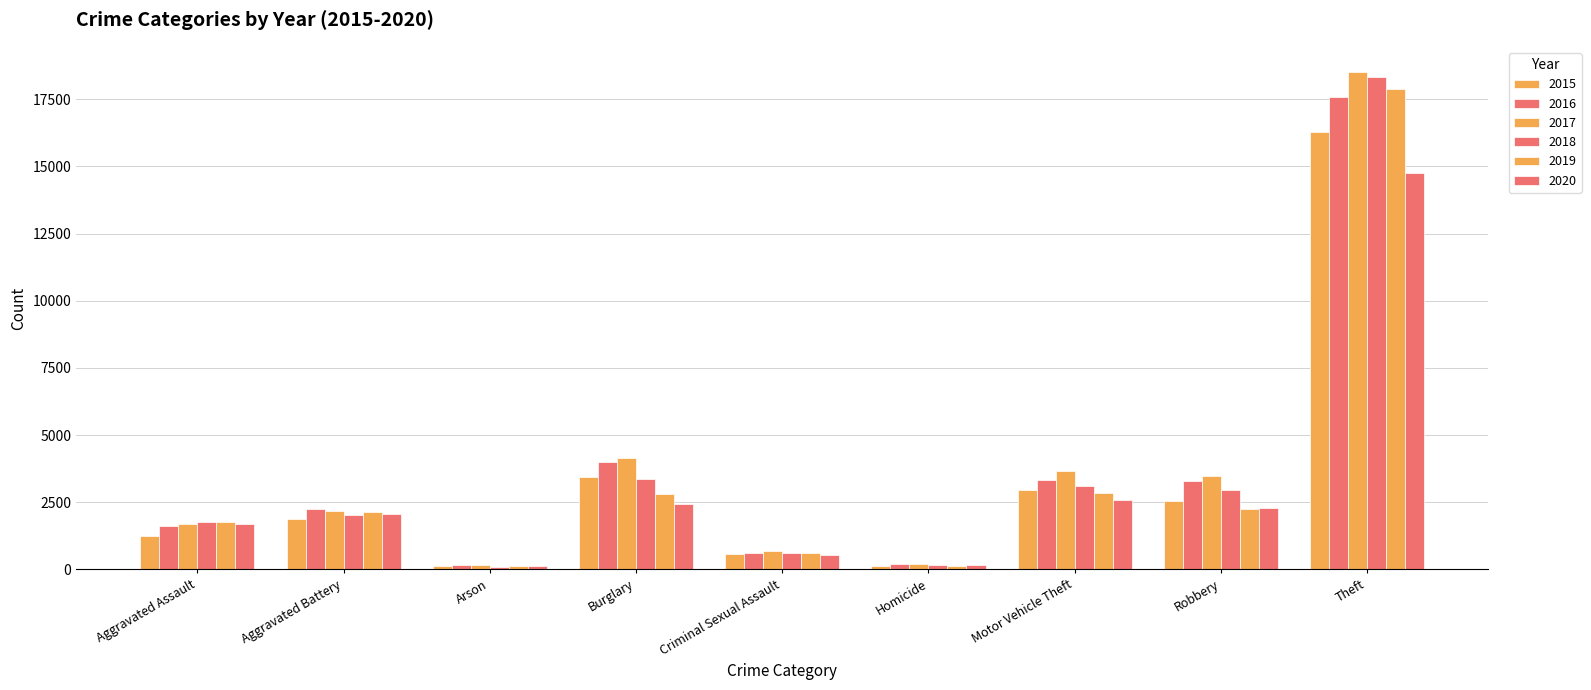

Rank the categories by 2020 value from lowest to highest.

Arson, Homicide, Criminal Sexual Assault, Aggravated Assault, Aggravated Battery, Robbery, Burglary, Motor Vehicle Theft, Theft